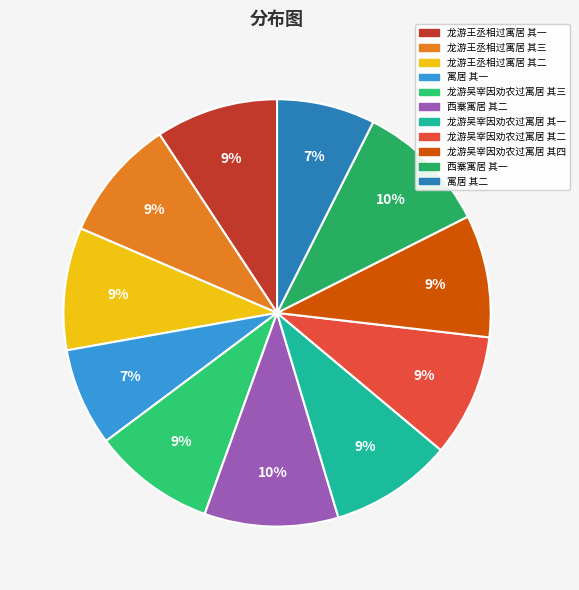

To the nearest percent, what portion does 寓居 其一 represent?

7%